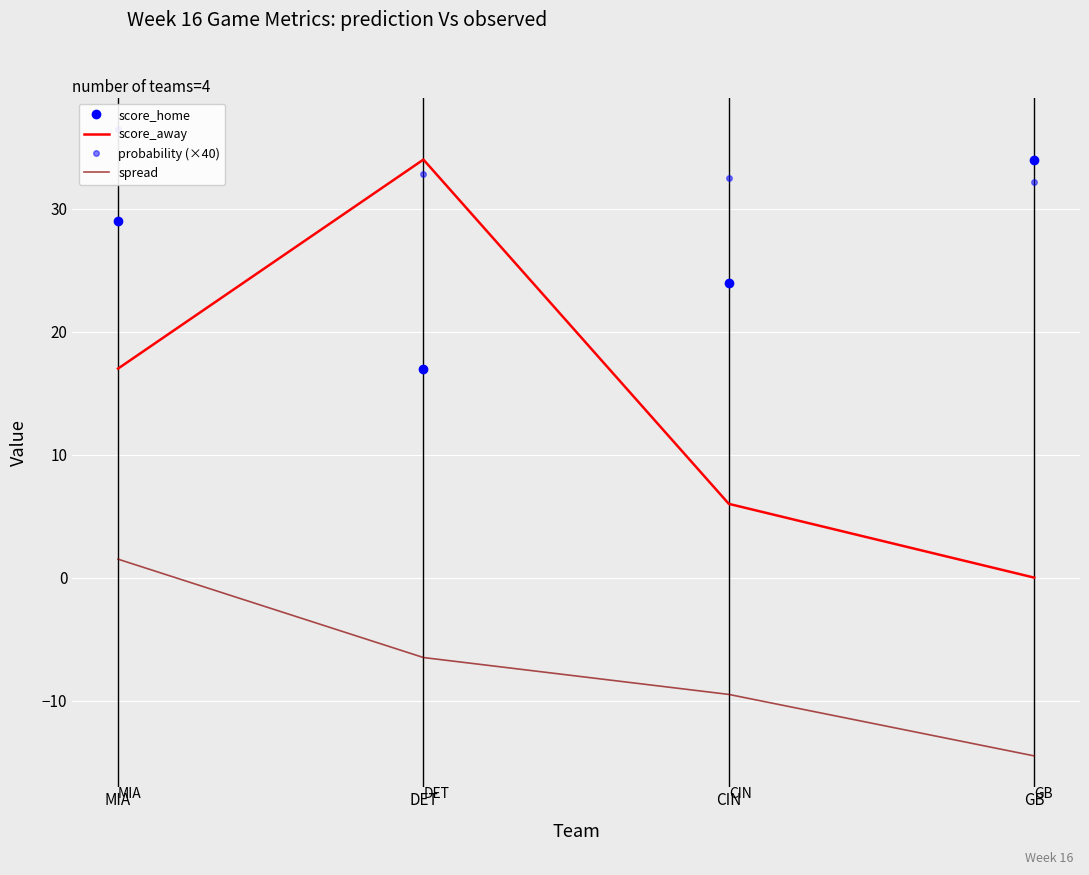

At CIN, list the series in order from largest to smallest.

probability (×40), score_home, score_away, spread